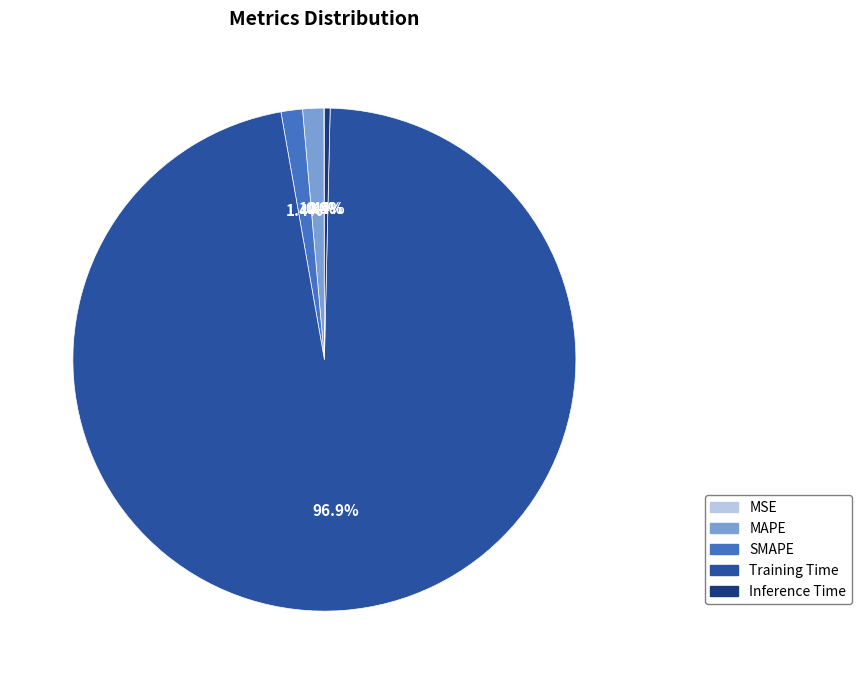

Which has a higher value, Training Time or SMAPE?

Training Time